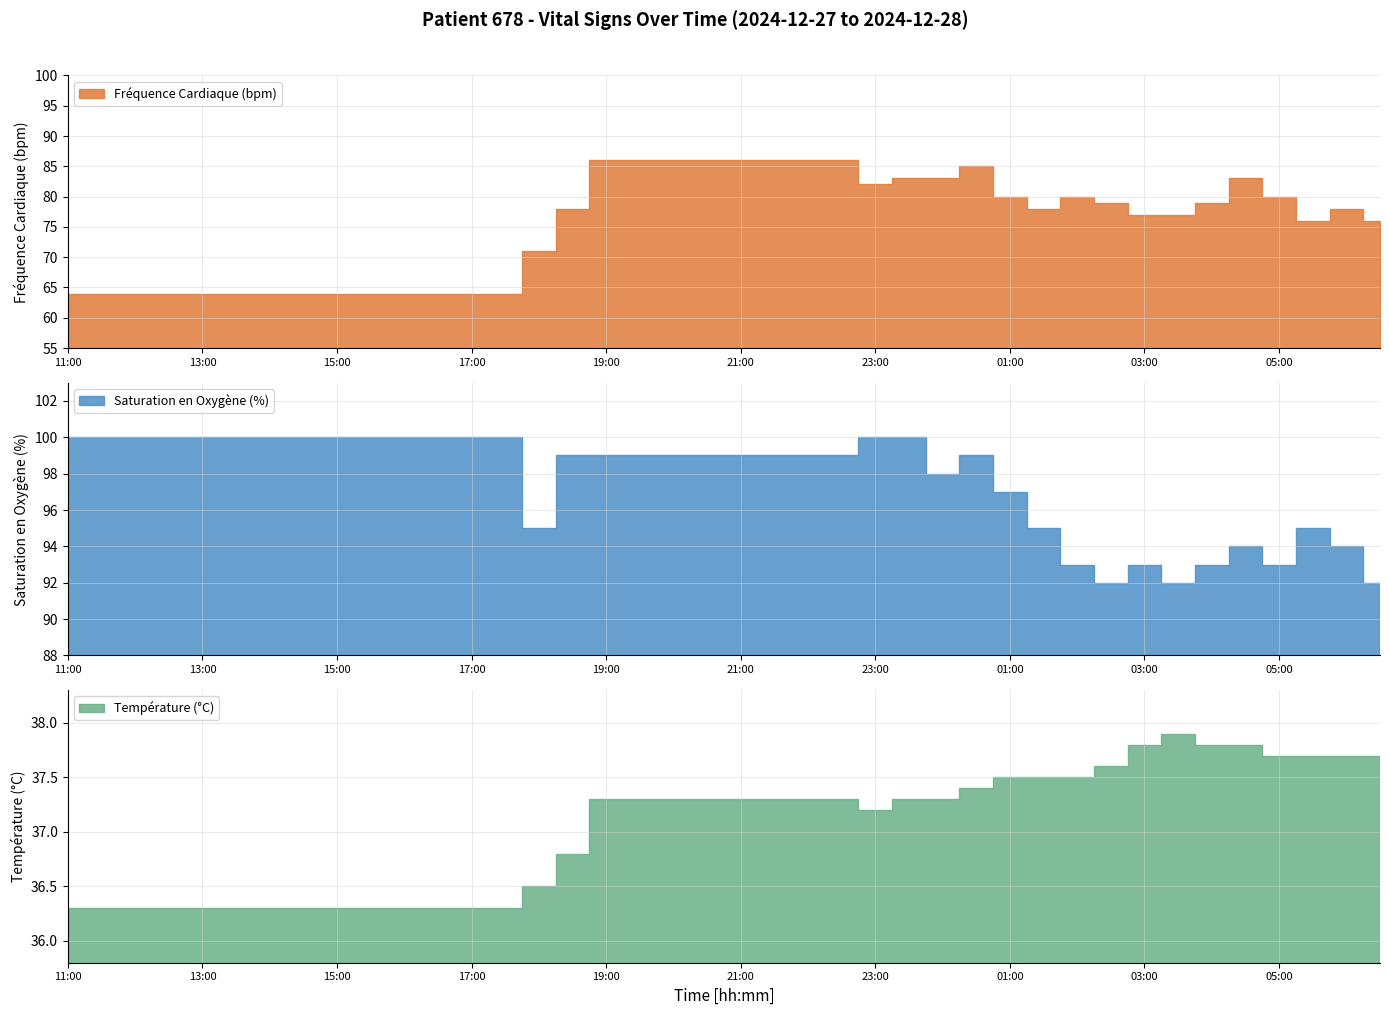

Reading left to right, transcribe all the data shown in this chart.

Fréquence Cardiaque (bpm): 11:00=64.0	11:30=64.0	12:00=64.0	12:30=64.0	13:00=64.0	13:30=64.0	14:00=64.0	14:30=64.0	15:00=64.0	15:30=64.0	16:00=64.0	16:30=64.0	17:00=64.0	17:30=64.0	18:00=71.0	18:30=78.0	19:00=86.0	19:30=86.0	20:00=86.0	20:30=86.0	21:00=86.0	21:30=86.0	22:00=86.0	22:30=86.0	23:00=82.0	23:30=83.0	00:00=83.0	00:30=85.0	01:00=80.0	01:30=78.0	02:00=80.0	02:30=79.0	03:00=77.0	03:30=77.0	04:00=79.0	04:30=83.0	05:00=80.0	05:30=76.0	06:00=78.0	06:30=76.0
Saturation en Oxygène (%): 11:00=100.0	11:30=100.0	12:00=100.0	12:30=100.0	13:00=100.0	13:30=100.0	14:00=100.0	14:30=100.0	15:00=100.0	15:30=100.0	16:00=100.0	16:30=100.0	17:00=100.0	17:30=100.0	18:00=95.0	18:30=99.0	19:00=99.0	19:30=99.0	20:00=99.0	20:30=99.0	21:00=99.0	21:30=99.0	22:00=99.0	22:30=99.0	23:00=100.0	23:30=100.0	00:00=98.0	00:30=99.0	01:00=97.0	01:30=95.0	02:00=93.0	02:30=92.0	03:00=93.0	03:30=92.0	04:00=93.0	04:30=94.0	05:00=93.0	05:30=95.0	06:00=94.0	06:30=92.0
Température (°C): 11:00=36.3	11:30=36.3	12:00=36.3	12:30=36.3	13:00=36.3	13:30=36.3	14:00=36.3	14:30=36.3	15:00=36.3	15:30=36.3	16:00=36.3	16:30=36.3	17:00=36.3	17:30=36.3	18:00=36.5	18:30=36.8	19:00=37.3	19:30=37.3	20:00=37.3	20:30=37.3	21:00=37.3	21:30=37.3	22:00=37.3	22:30=37.3	23:00=37.2	23:30=37.3	00:00=37.3	00:30=37.4	01:00=37.5	01:30=37.5	02:00=37.5	02:30=37.6	03:00=37.8	03:30=37.9	04:00=37.8	04:30=37.8	05:00=37.7	05:30=37.7	06:00=37.7	06:30=37.7